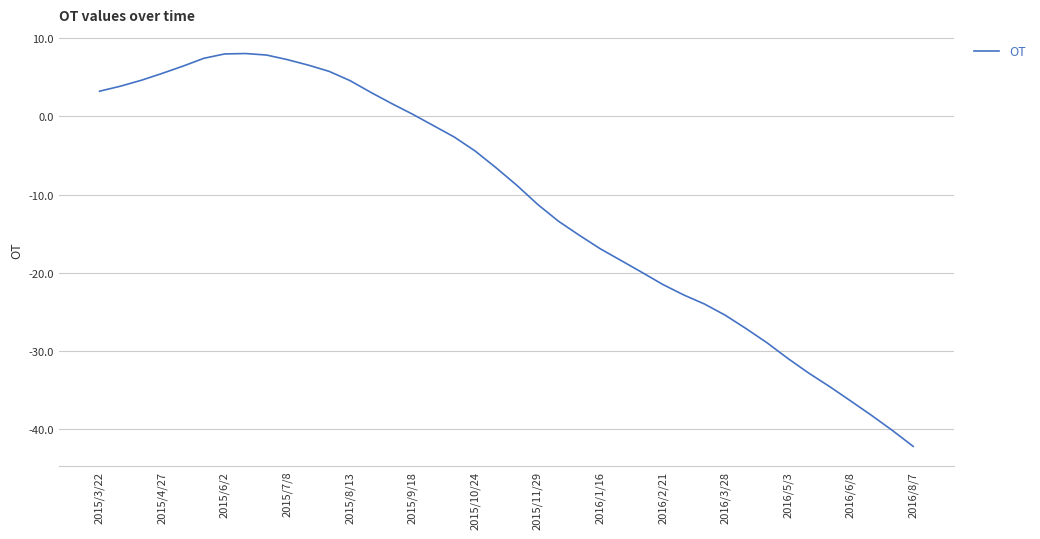

What is the maximum value shown in the chart?

8.0